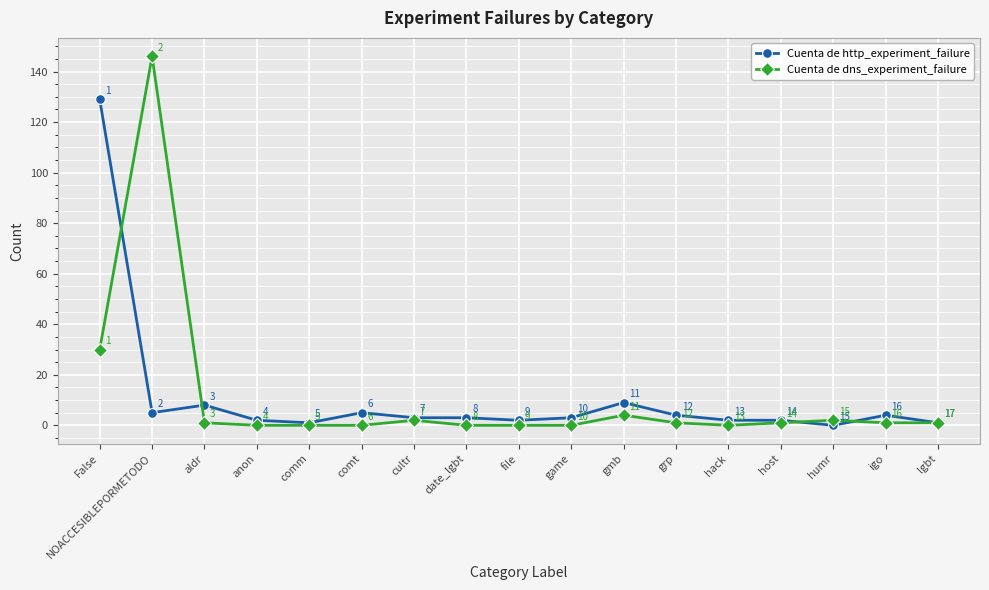

What is the sum of all Cuenta de dns_experiment_failure values?

189